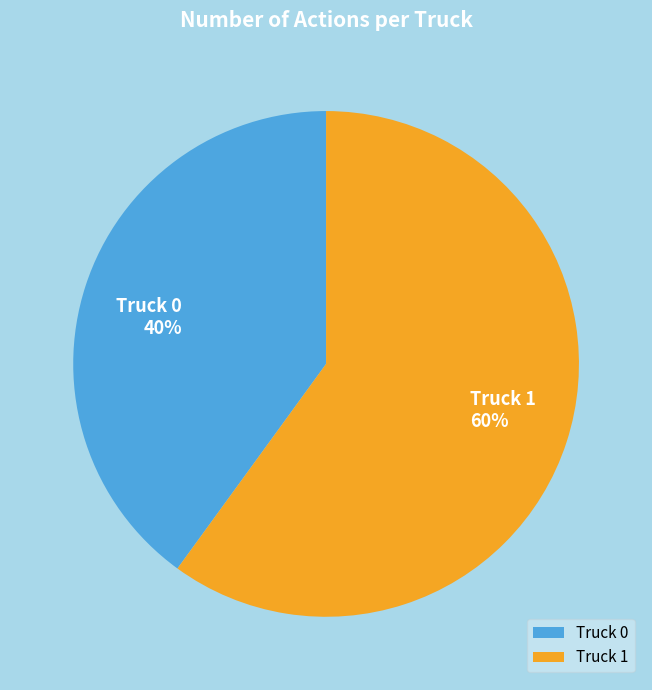

How many slices are in this pie chart?

2